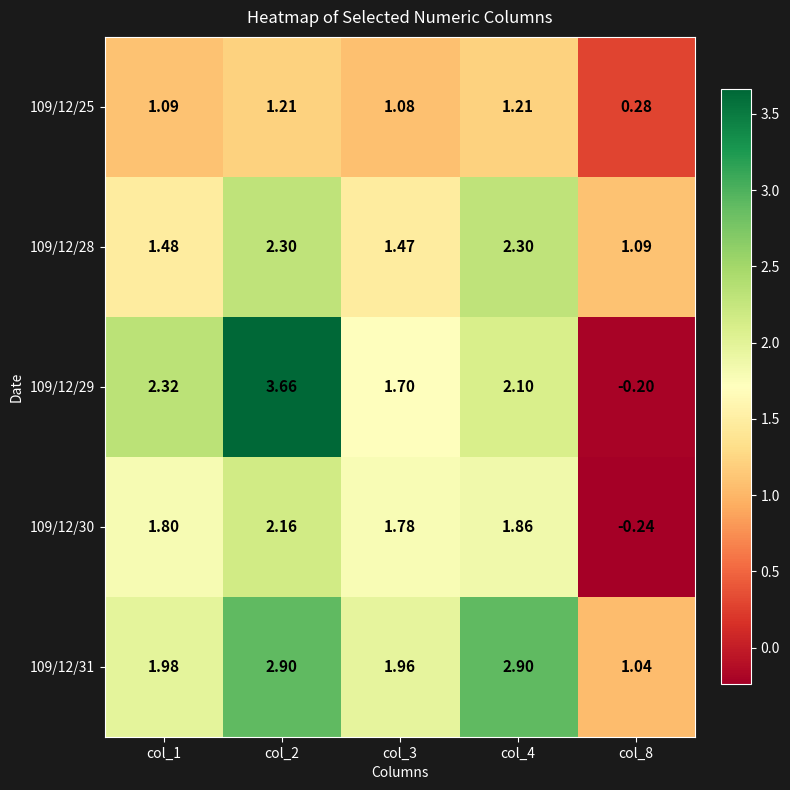

How many series are shown in this chart?

5